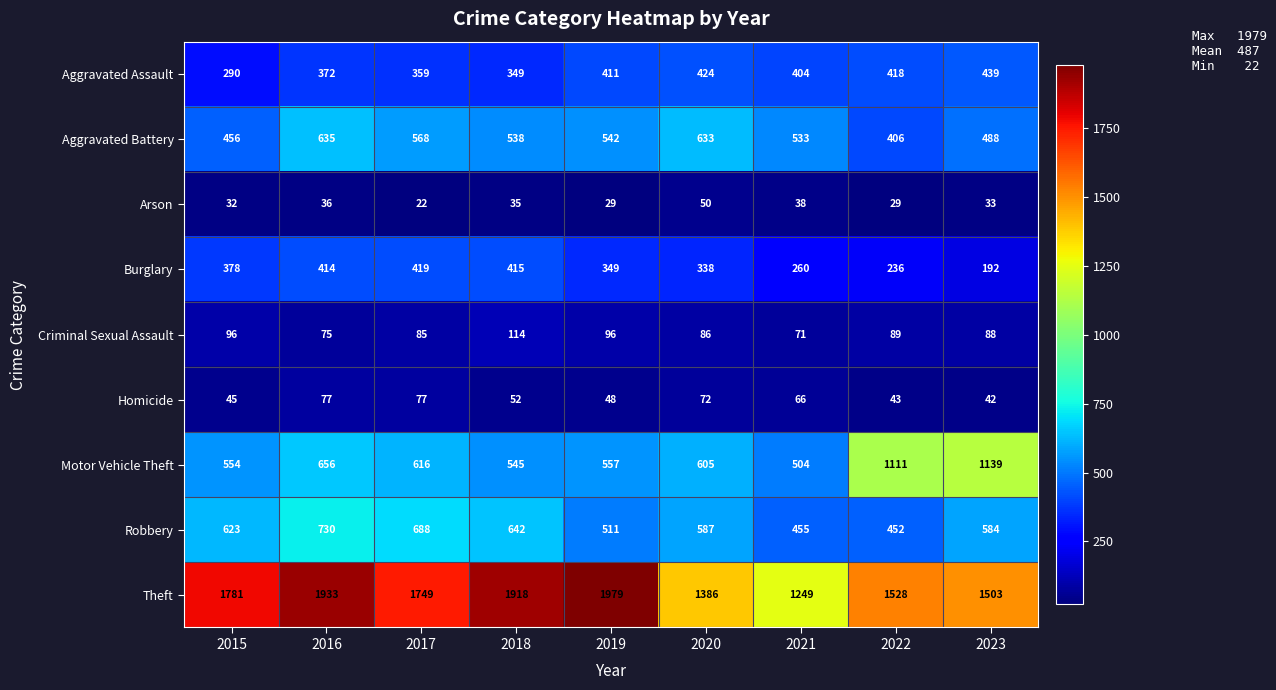

What is the difference between the maximum and minimum values in the Theft series?

730